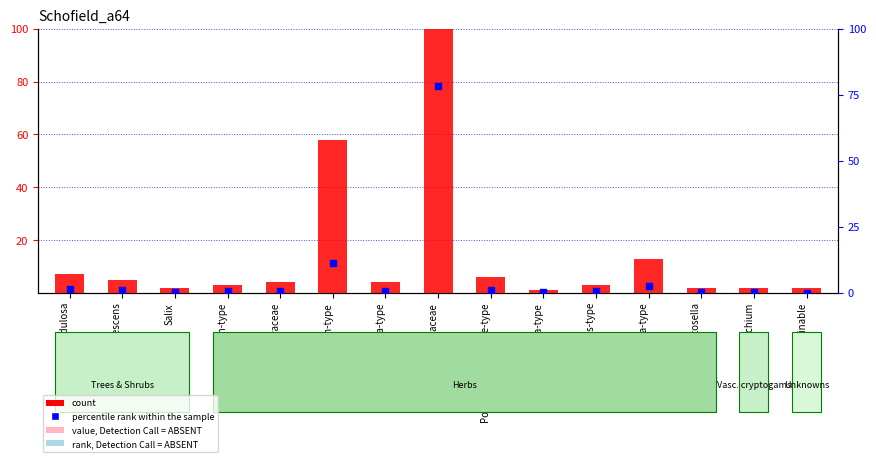

Which series has the largest total across all categories?

count